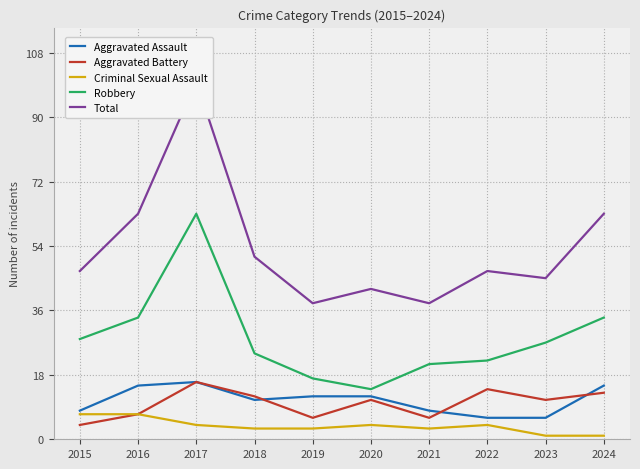

What is the difference between the second highest and second lowest values in the Aggravated Battery series?

8